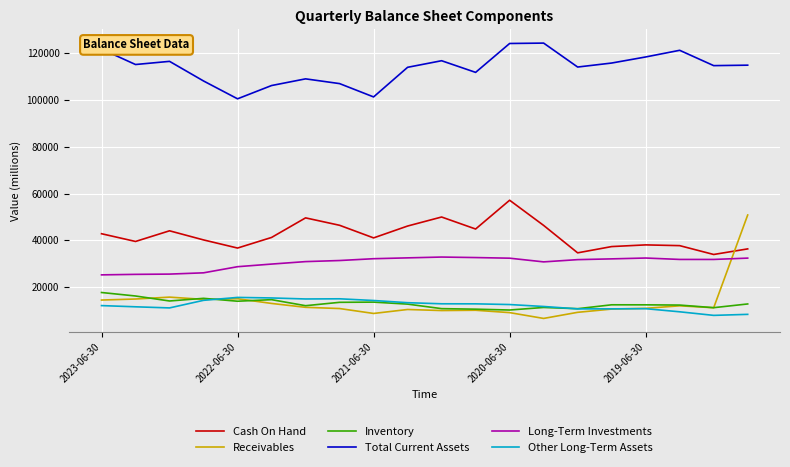

What are all the series names shown in the legend?

Cash On Hand, Receivables, Inventory, Total Current Assets, Long-Term Investments, Other Long-Term Assets